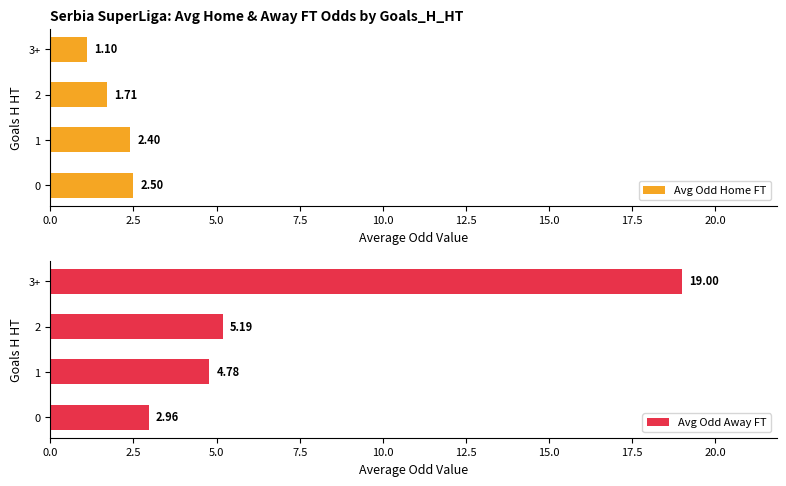

What is the difference between the maximum and minimum values in the Avg Odd Home FT series?

1.4